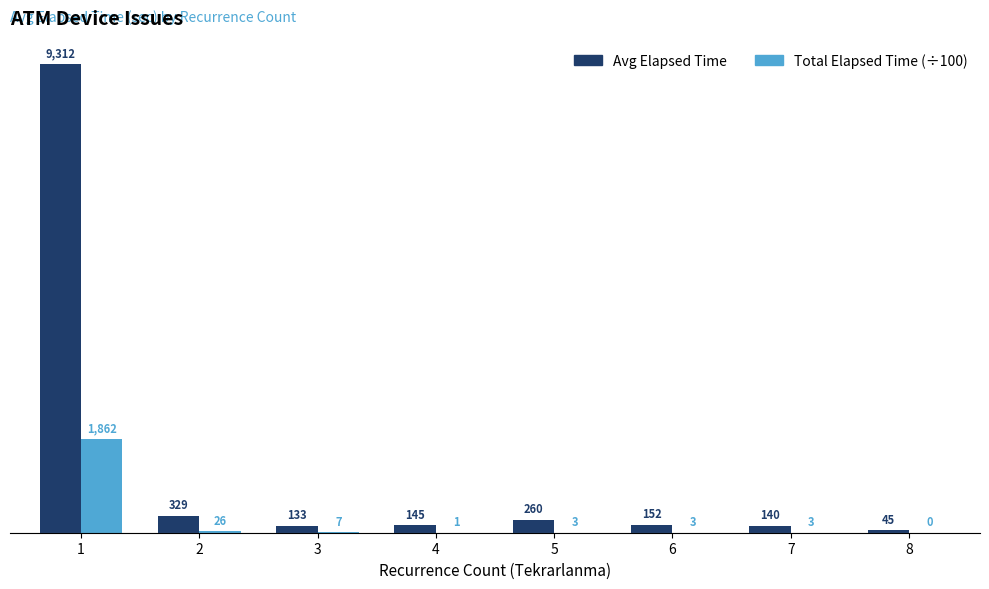

Which series changed the most between 1 and 5?

Avg Elapsed Time